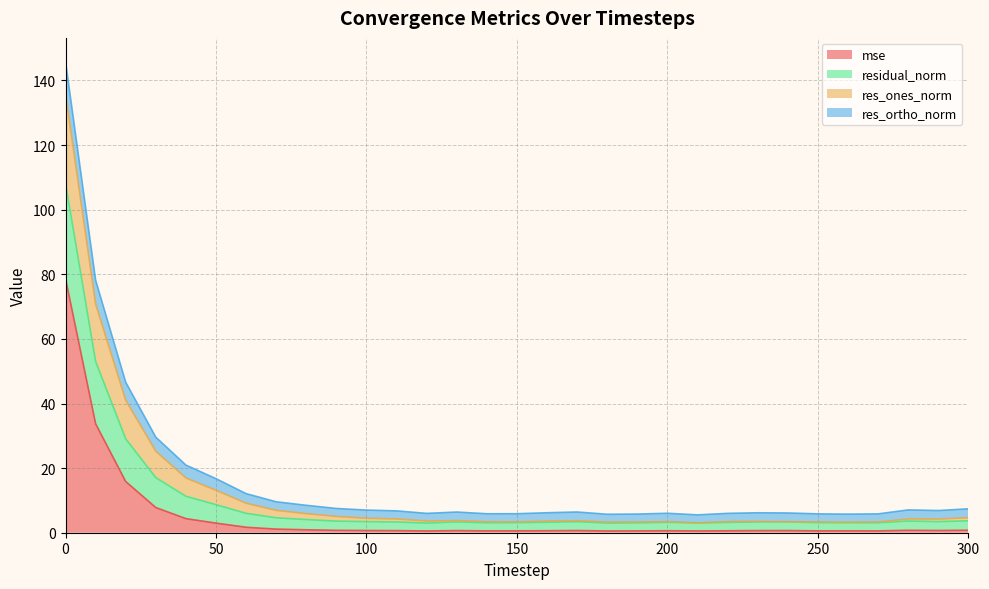

Where is the first local minimum for res_ones_norm?

120